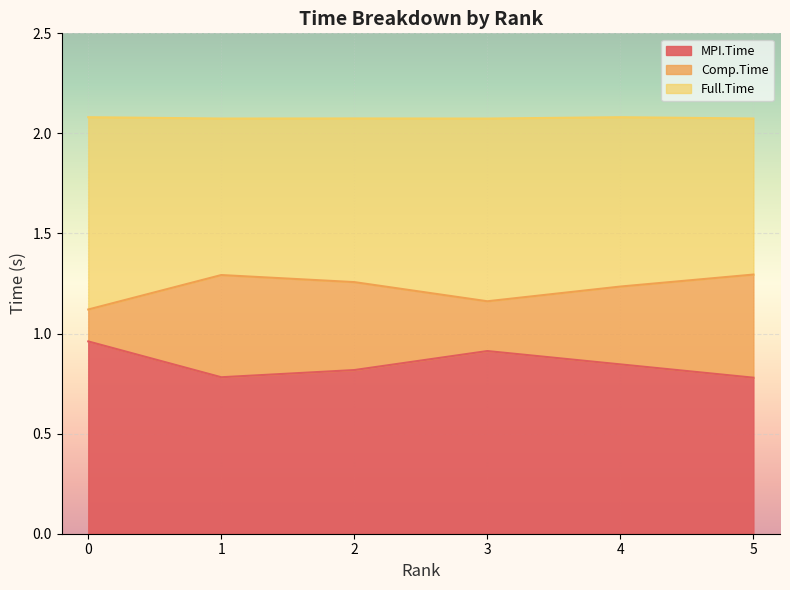

True or false: Full.Time has more than 0 points higher than both neighbors.

True